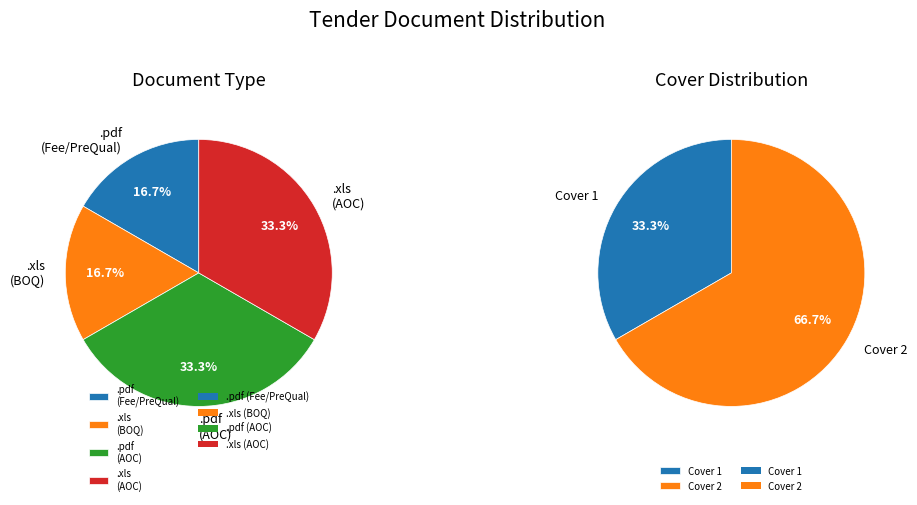

What is the largest slice in the pie chart?

.xls